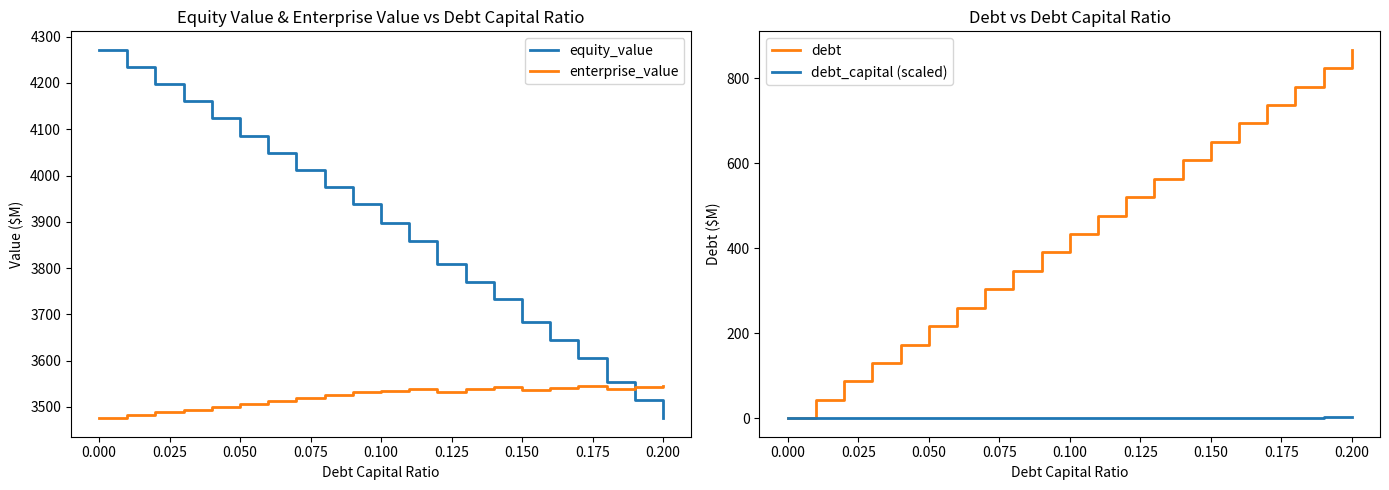

What is the highest value of the enterprise_value series?

3545.9